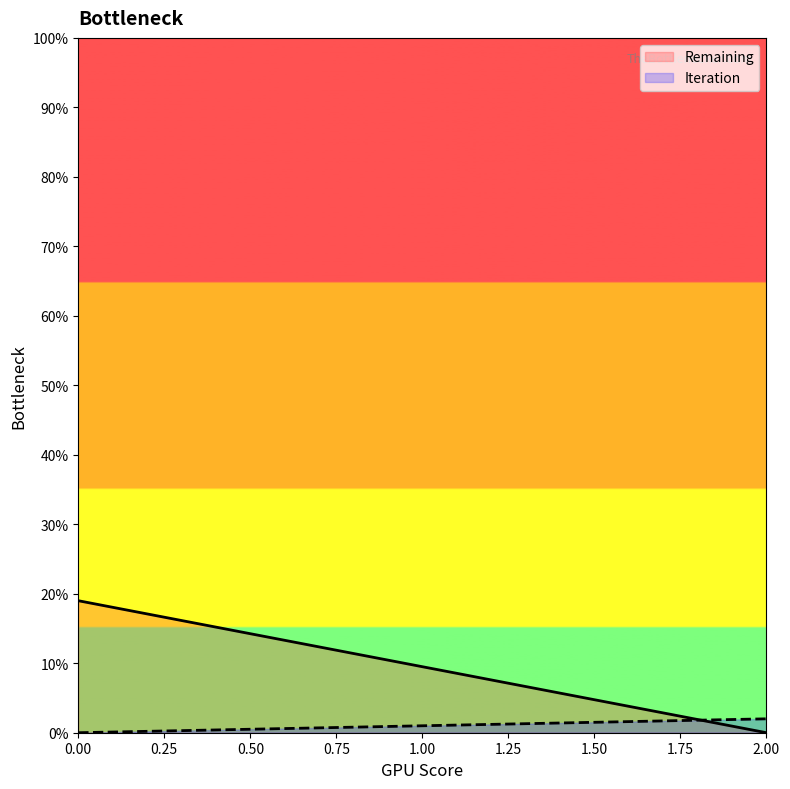

Which series has the largest range (max minus min)?

Remaining